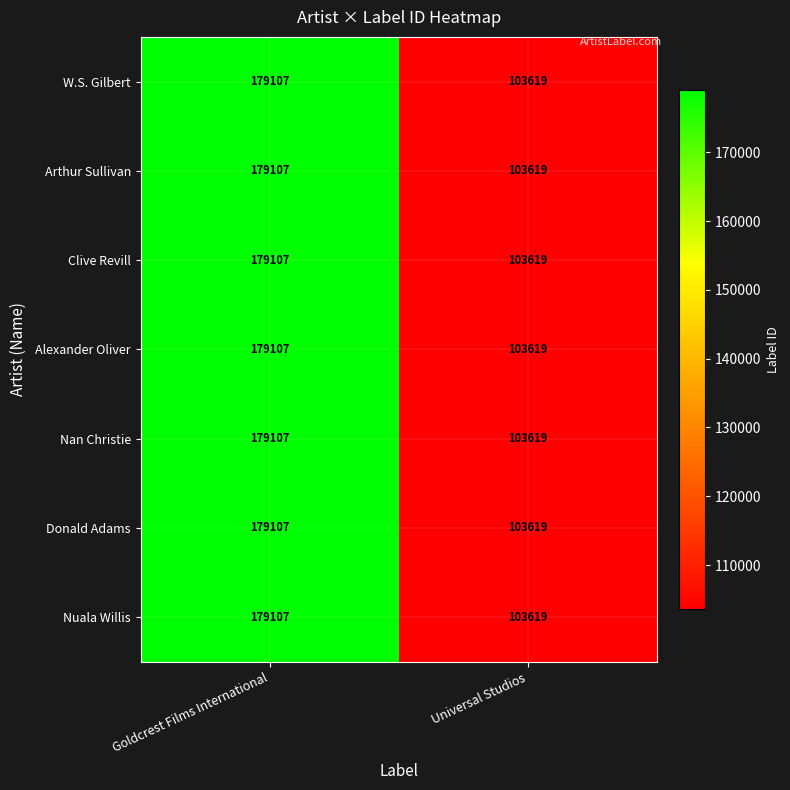

What is the difference between the W.S. Gilbert values at Goldcrest Films International and Universal Studios?

75488